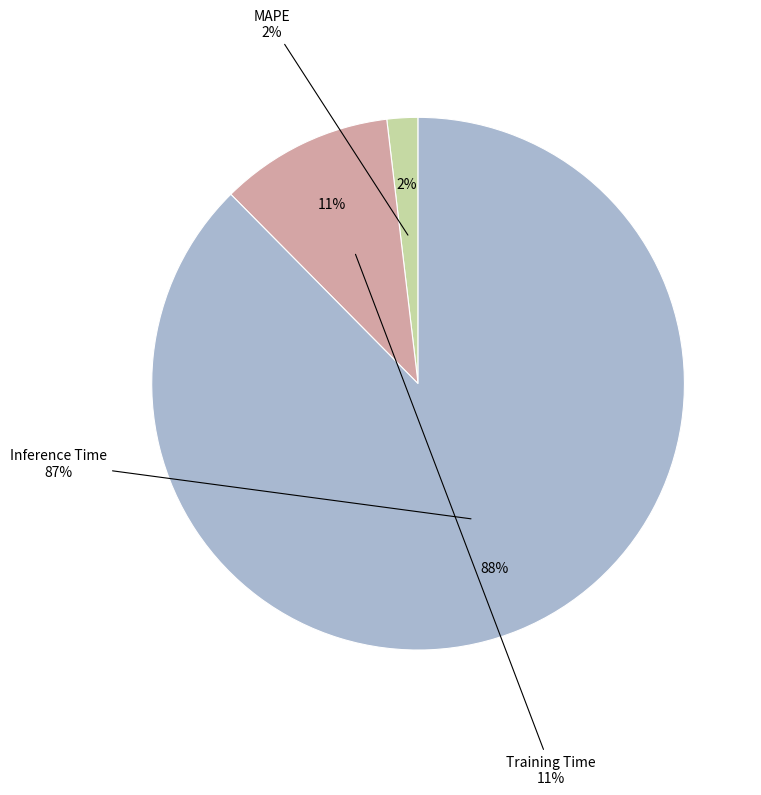

How many slices are in this pie chart?

3